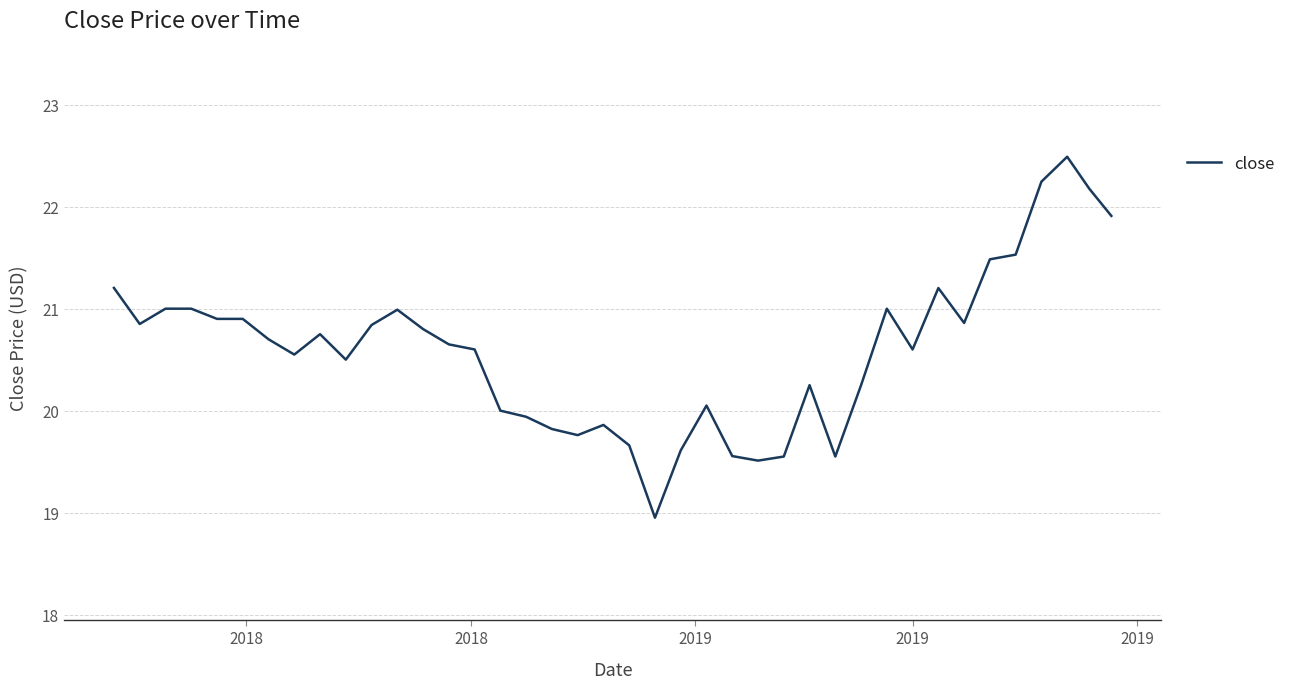

What is the maximum value shown in the chart?

22.5